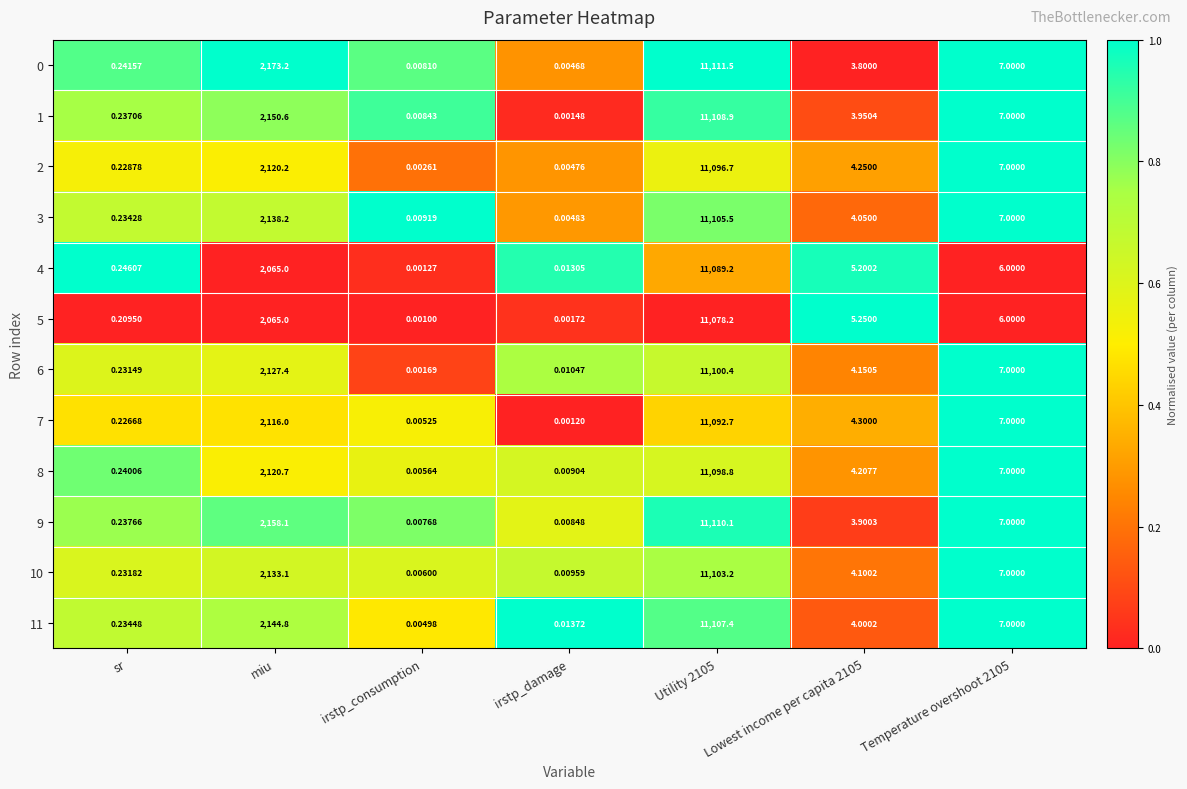

At which label does 6 reach its minimum?

irstp_consumption